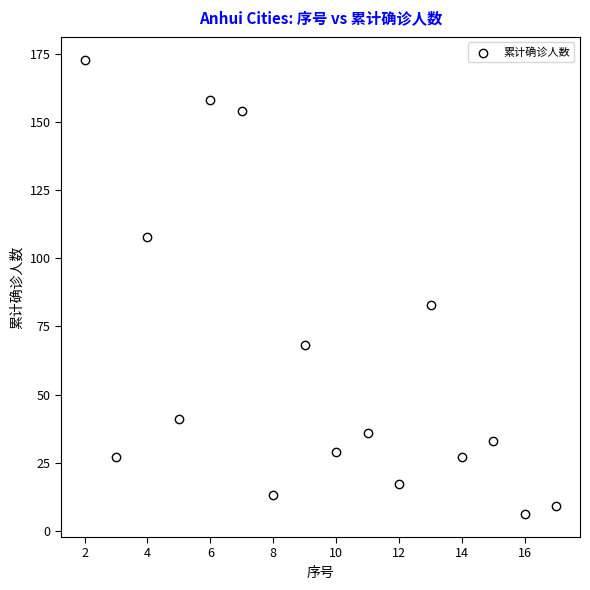

What Y value in the scatter plot is closest to 89?

83